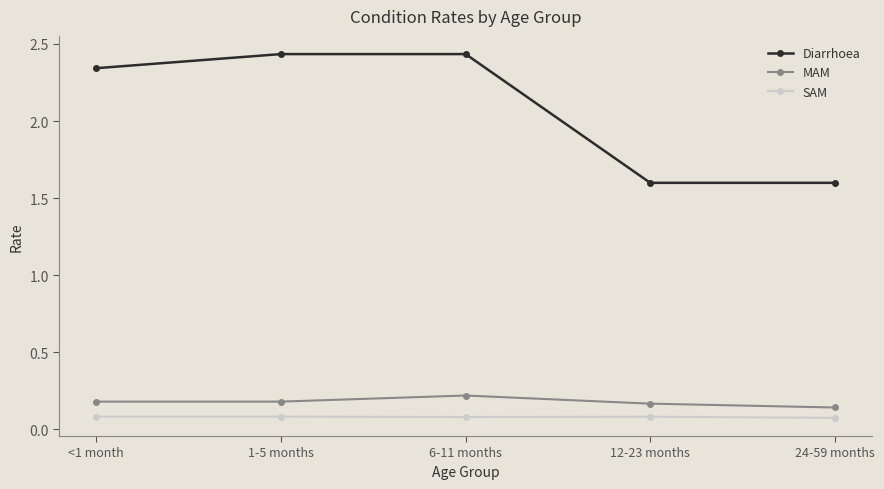

What is the value of the Diarrhoea point at the 5th from the left?

1.6